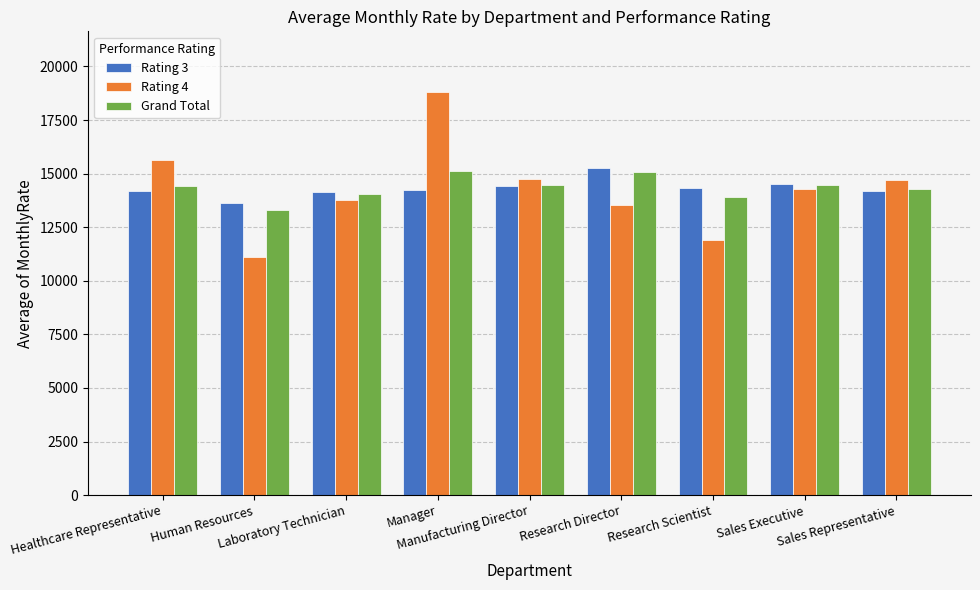

At how many categories does at least one series exceed 12854?

9